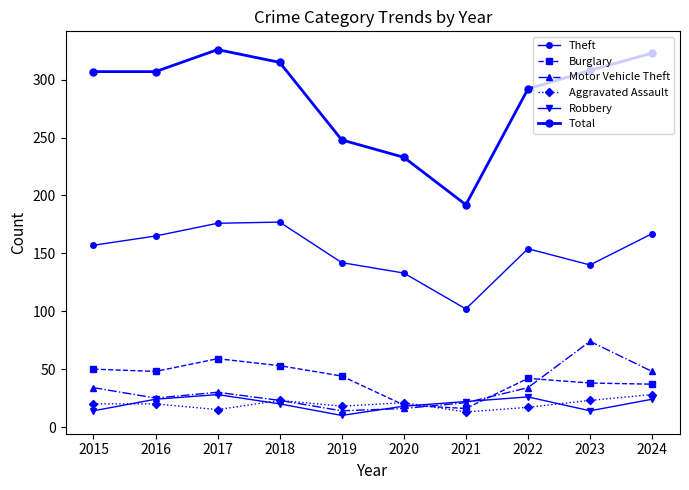

Does the chart display data point markers on the line(s)?

Yes